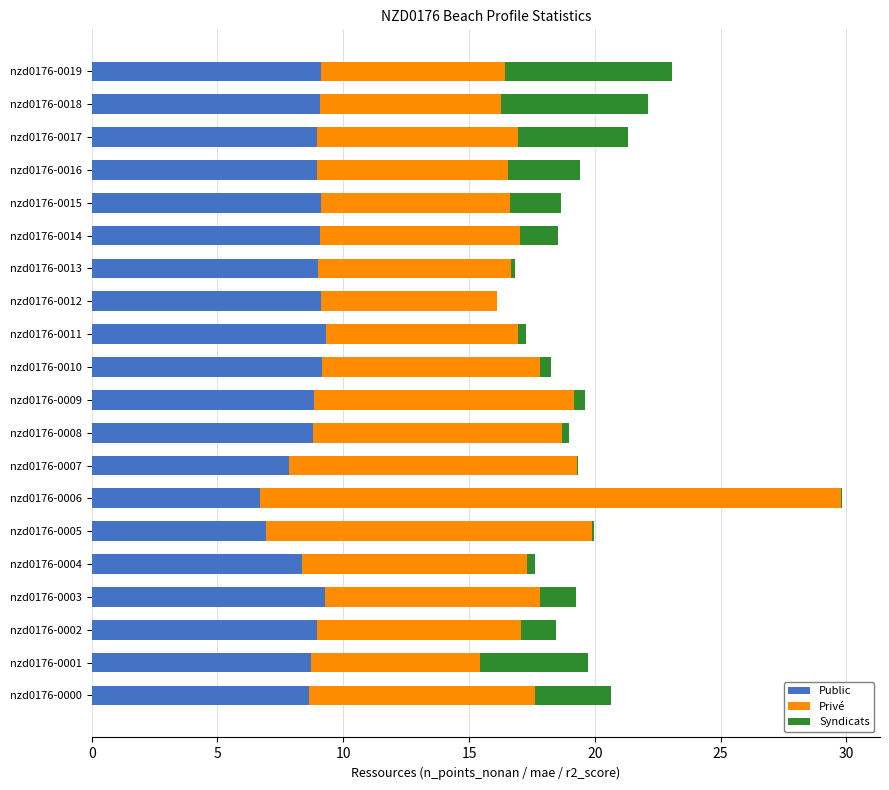

At which category is the sum across all series the highest?

nzd0176-0006